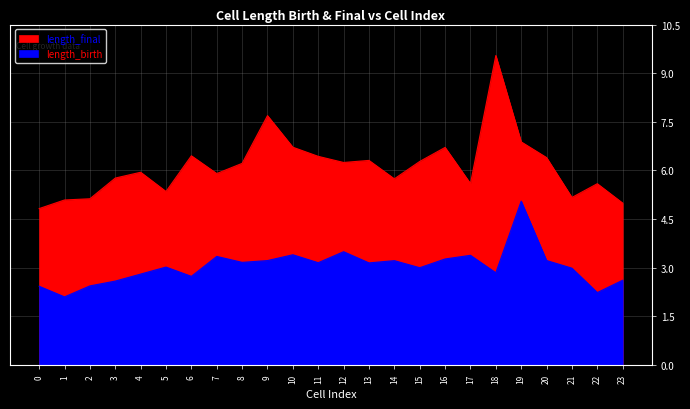

True or false: length_birth and length_final intersect in this chart.

False